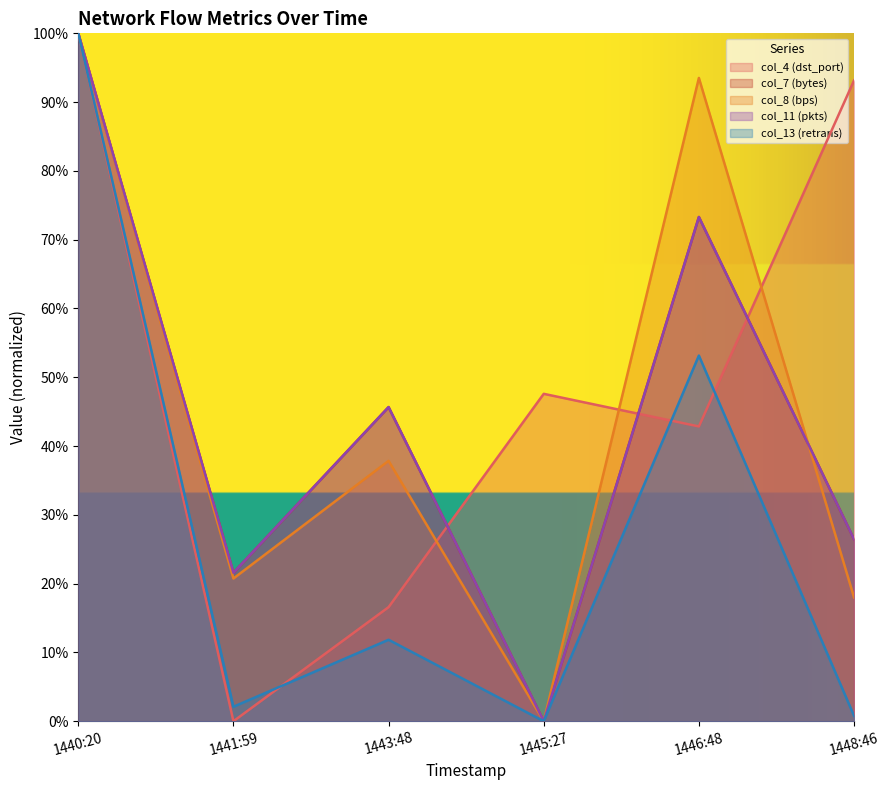

Does the chart have visible grid lines?

No